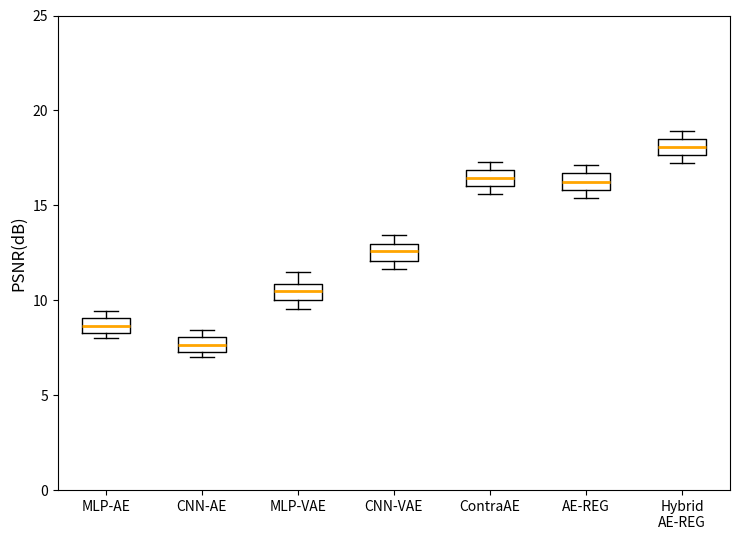

Which box's median line is the highest?

Hybrid AE-REG